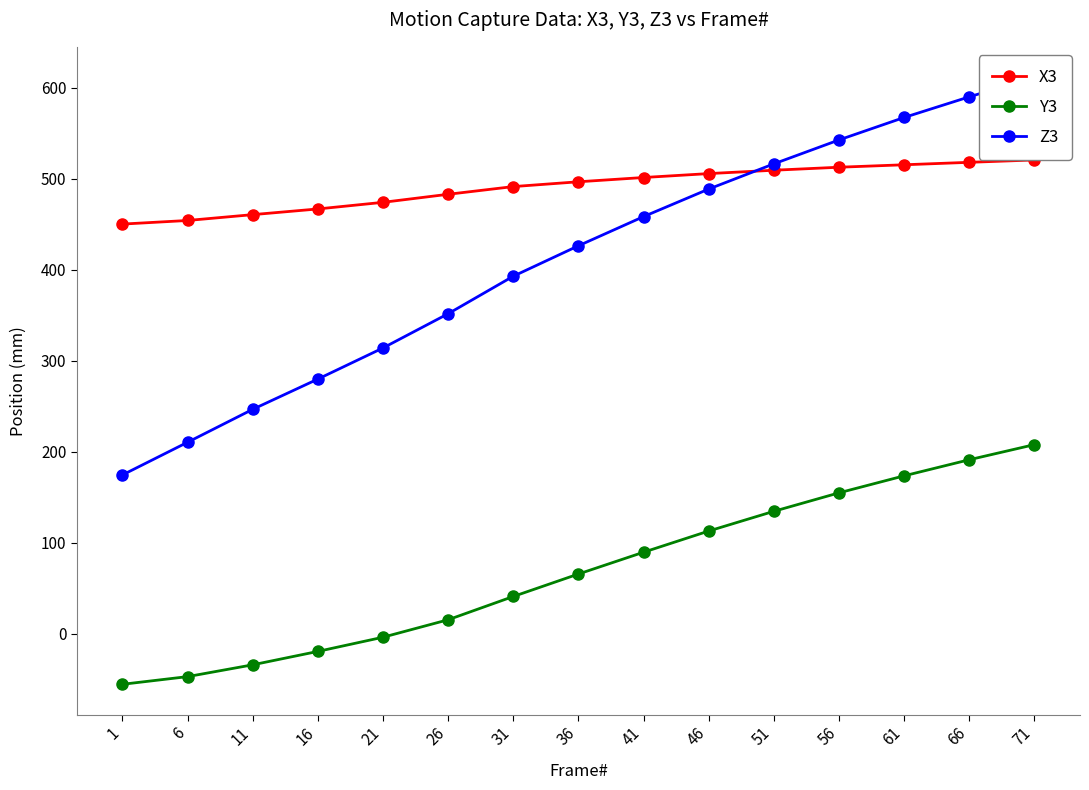

Which category has the highest value in the Y3 series?

71